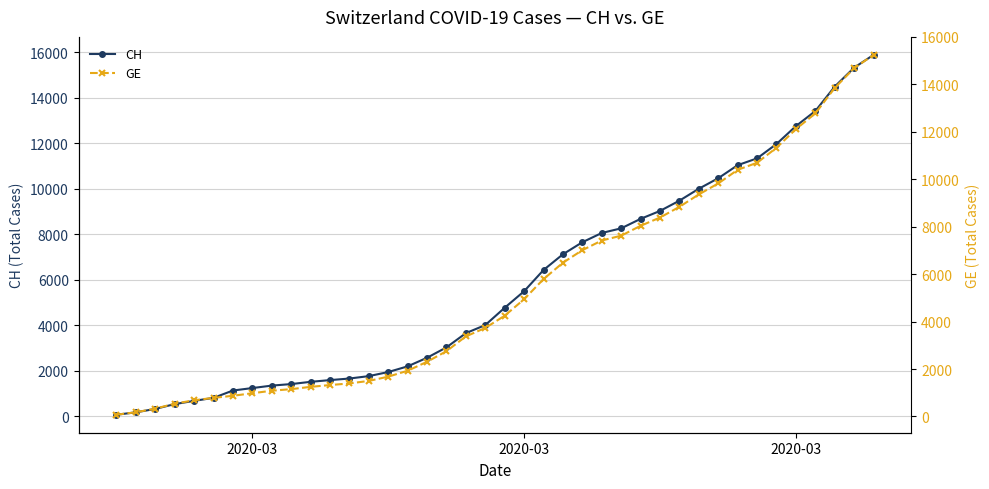

The GE series shows 4311 at 26. True or false?

False